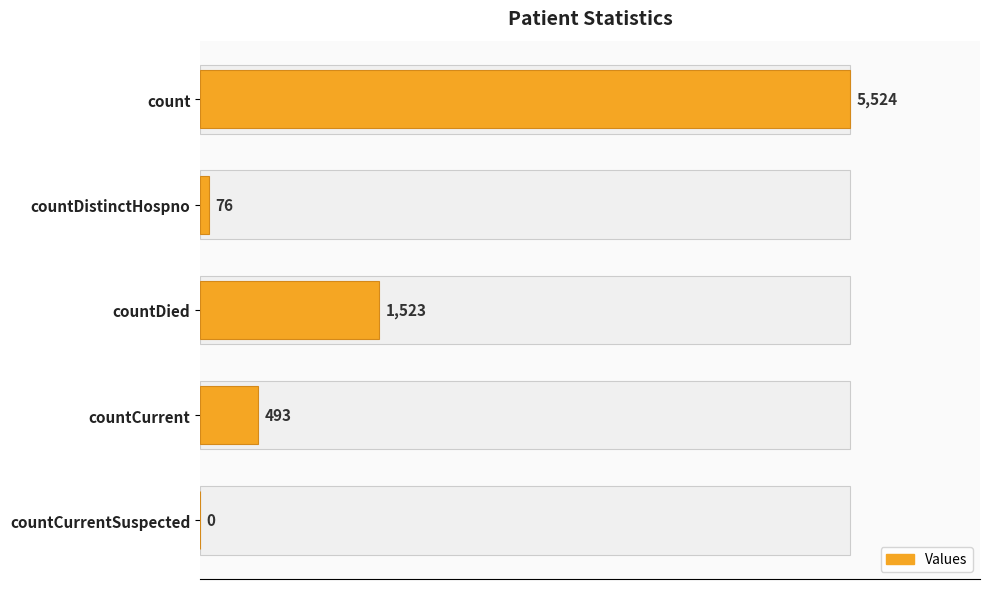

Reading left to right, what are all the values shown in this chart?

5524	76	1523	493	0